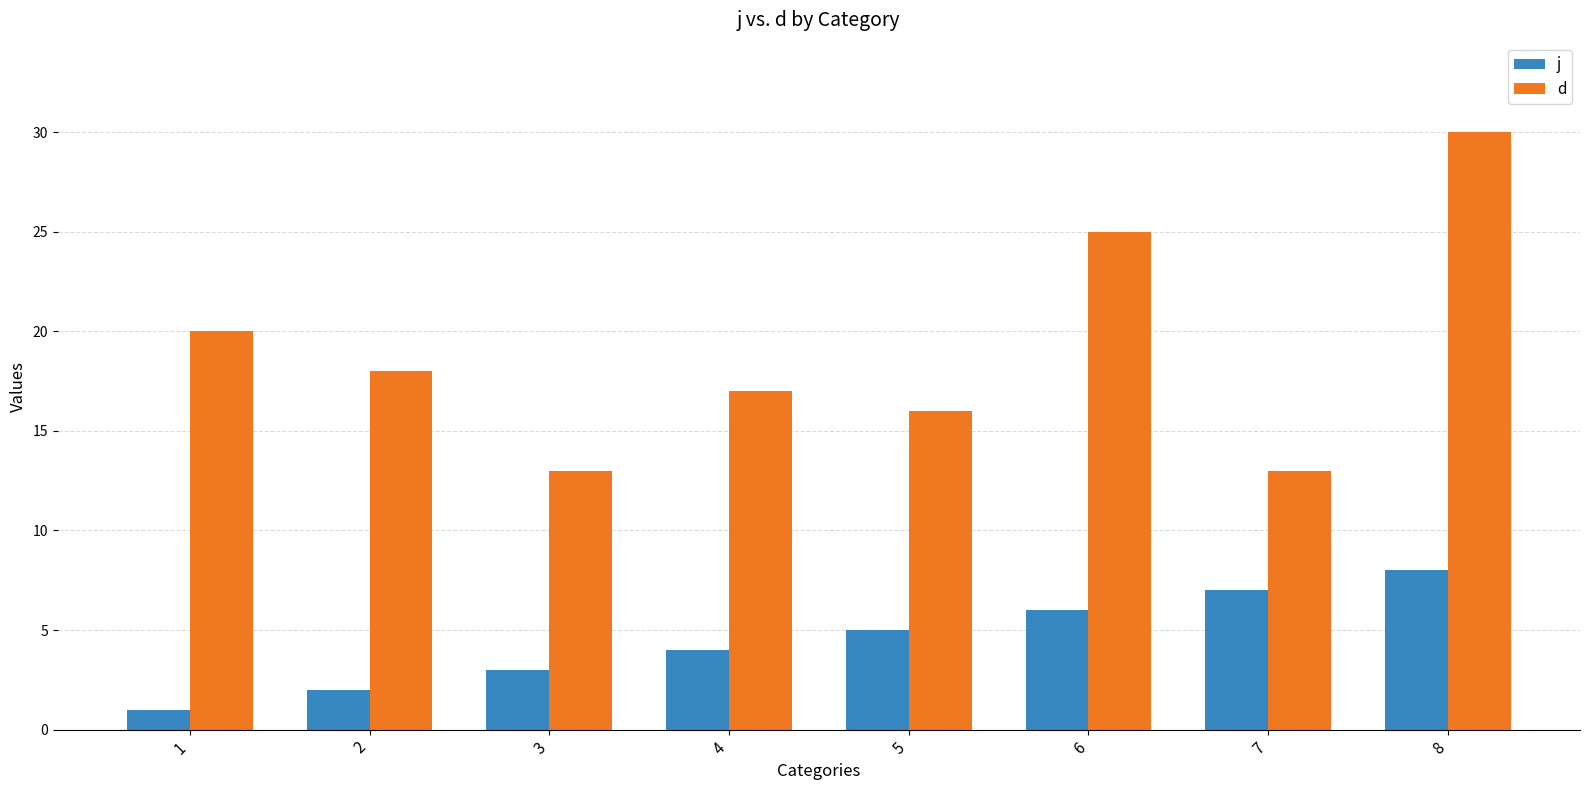

What is the average value of the d series?

19